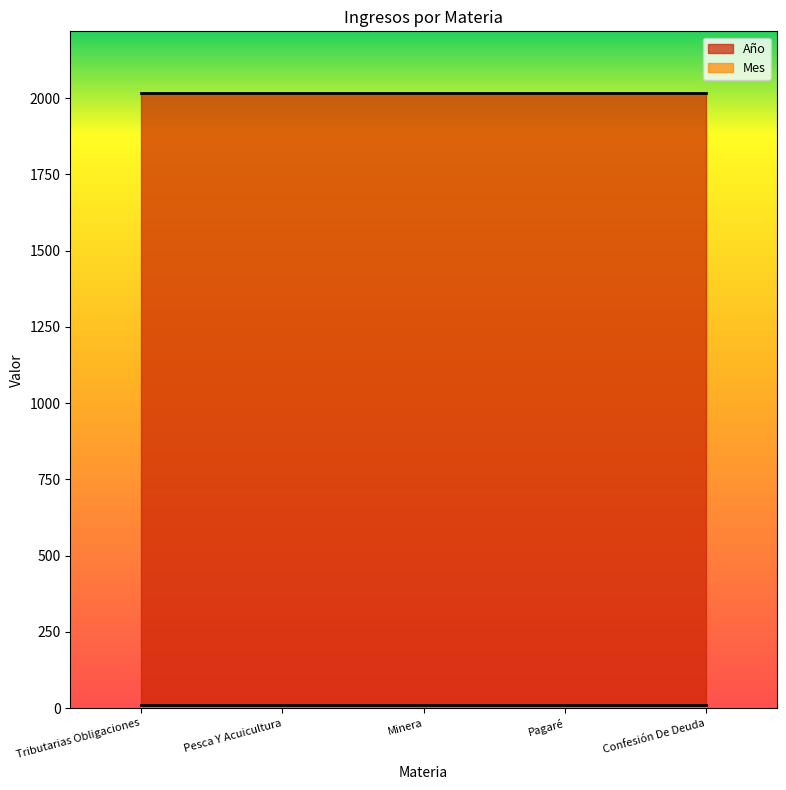

How many lines are shown in the chart?

2